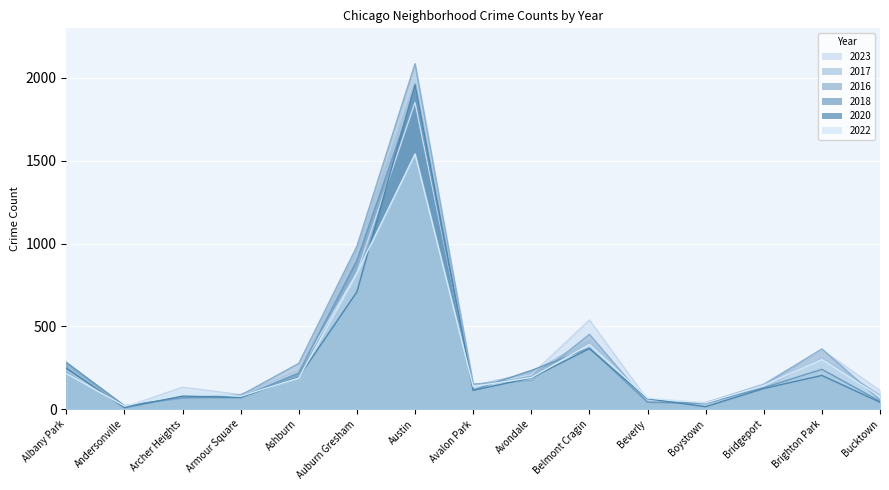

Count the number of data series in this chart.

6